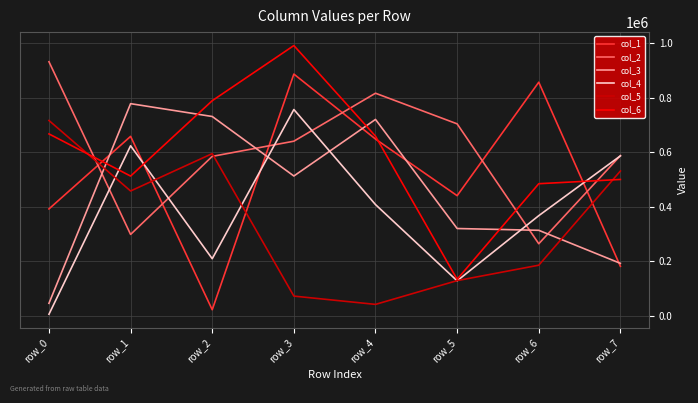

True or false: col_6 and col_2 intersect in this chart.

True